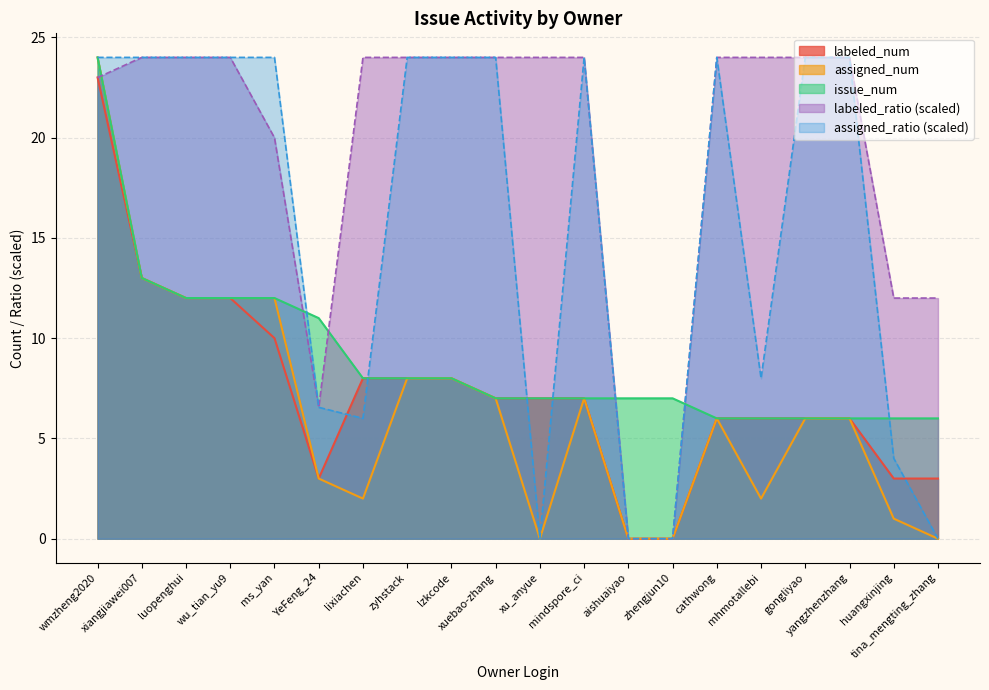

The assigned_ratio series shows 42.4 at lzkcode. True or false?

False